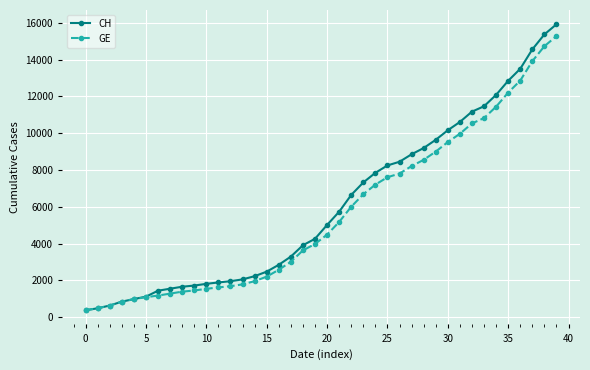

What is the value of the CH point at the 9th from the left?

1652